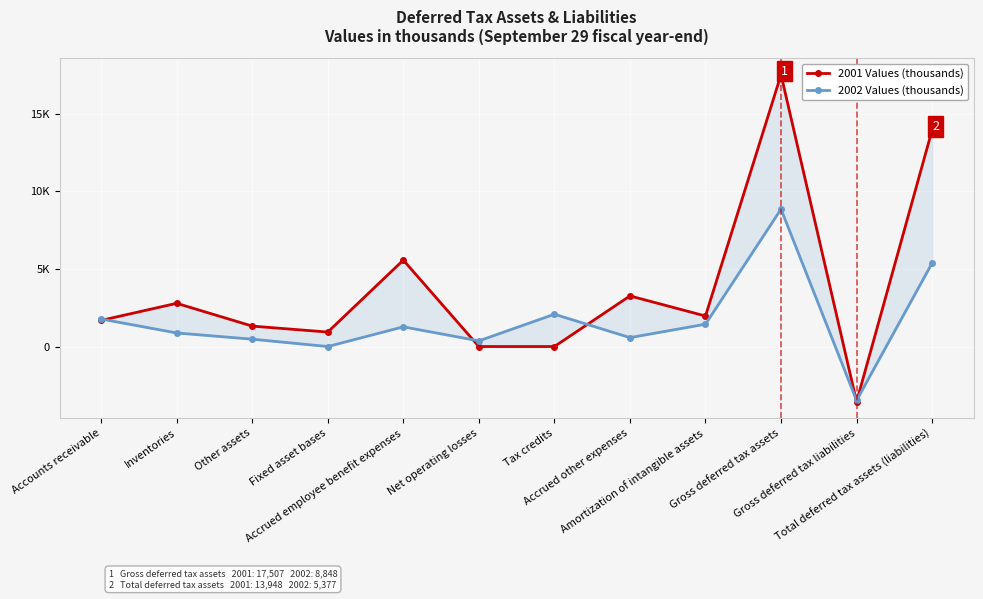

True or false: 2001 Values (thousands) and 2002 Values (thousands) intersect in this chart.

True